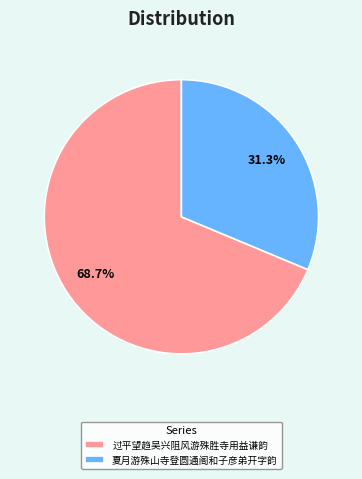

True or false: 过平望趋吴兴阻风游殊胜寺用益谦韵 accounts for 79% of the total.

False